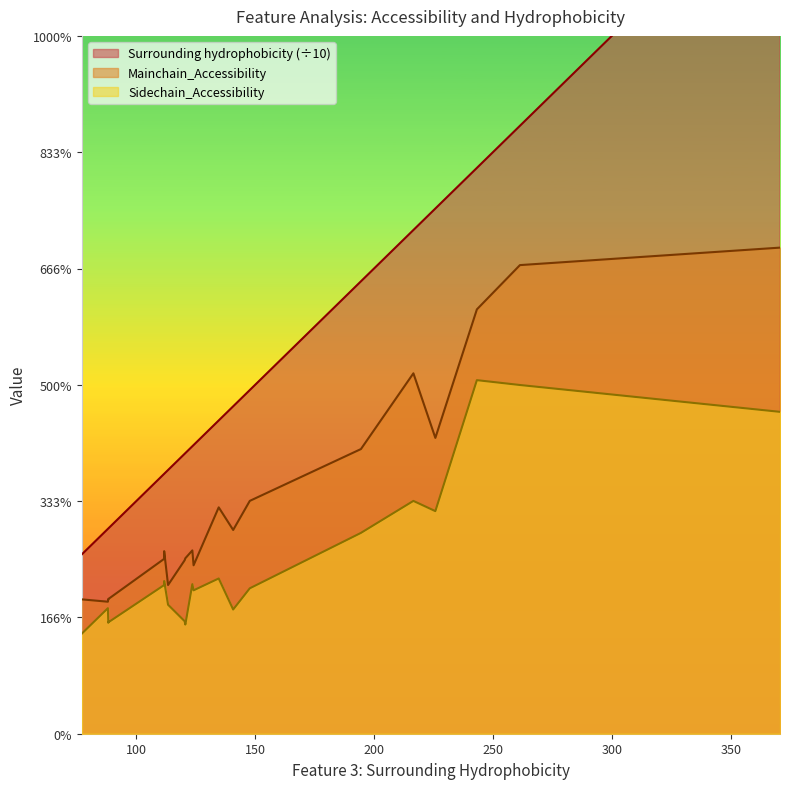

How many lines are shown in the chart?

3